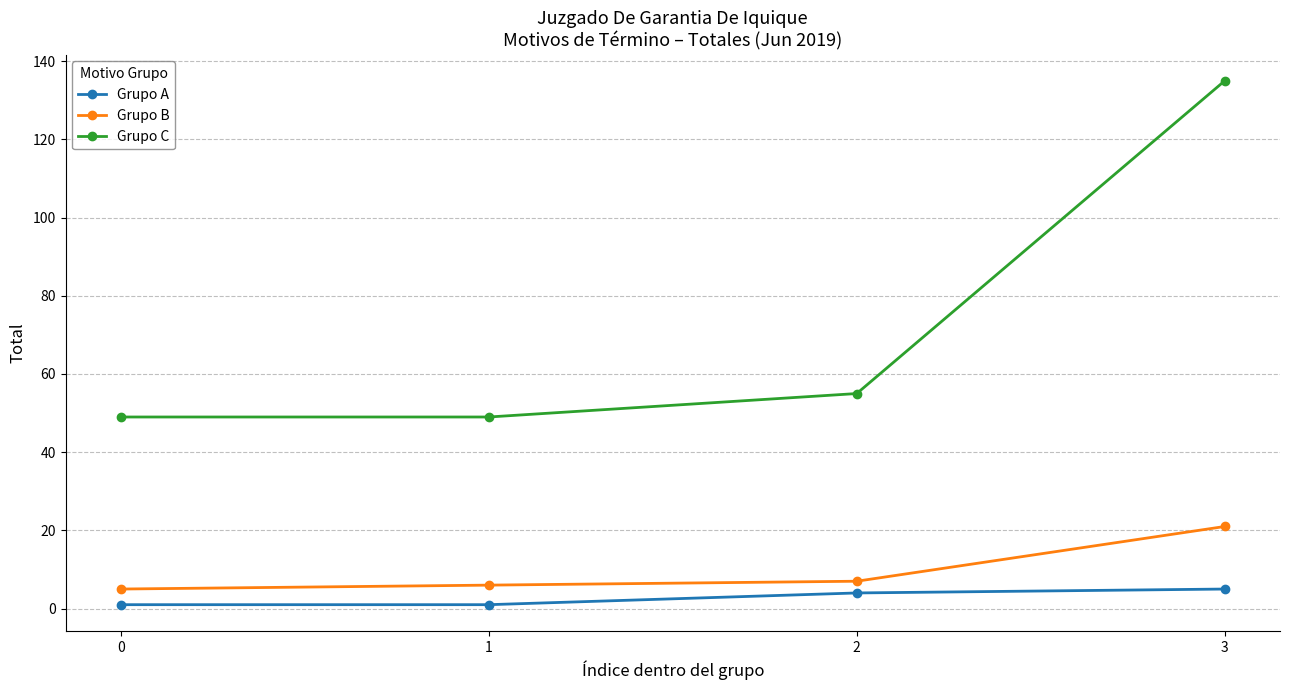

Which series has the largest total across all categories?

Grupo C